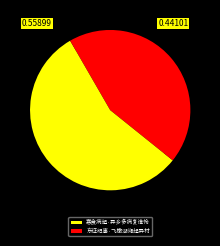

The 东征纪事·飞檄湖湘起异材 slice represents 37% of the pie. True or false?

False